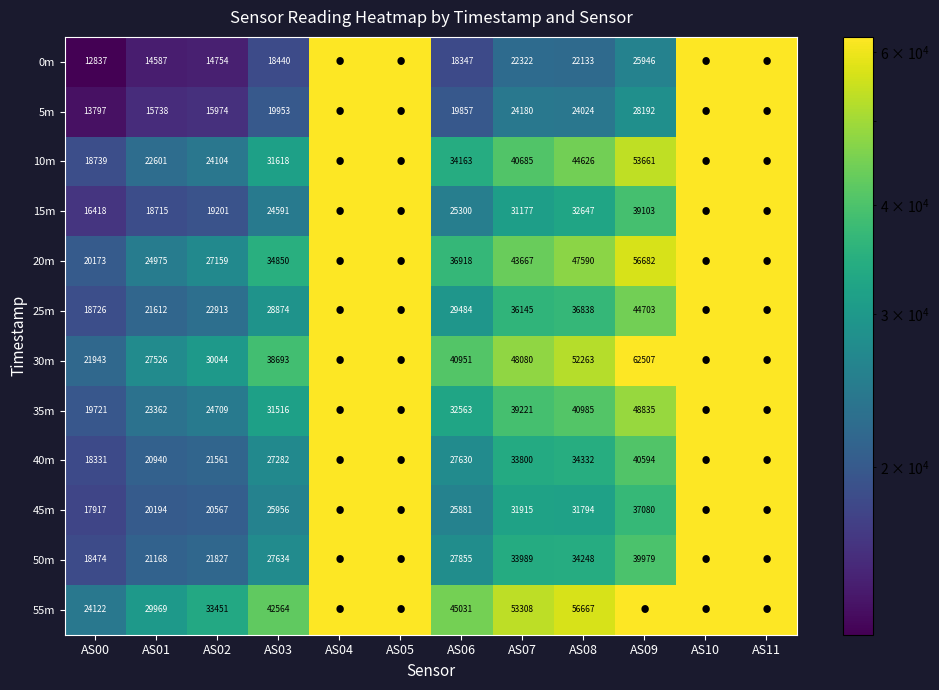

True or false: 15m has a value of 9539 at AS07.

False